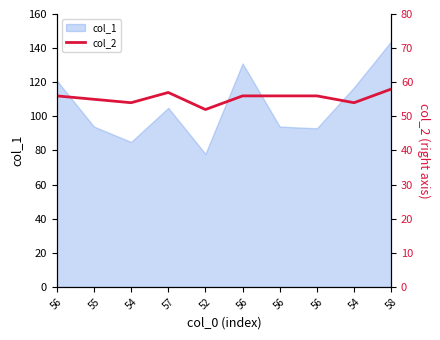

Count the values in the range 54 to 56.

7